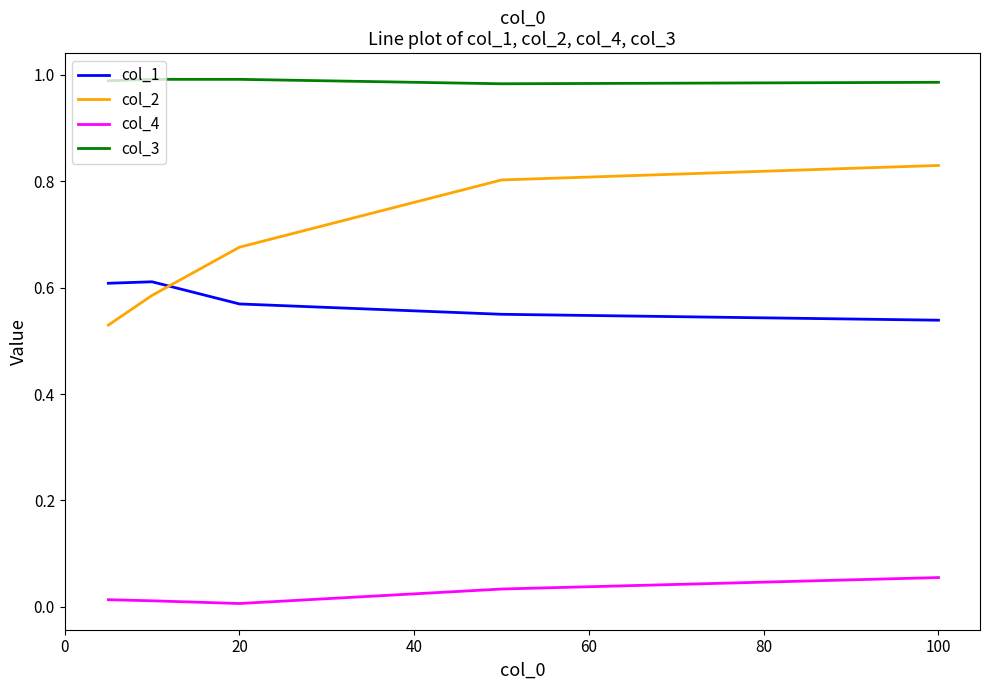

True or false: col_2 and col_4 cross at least once.

False